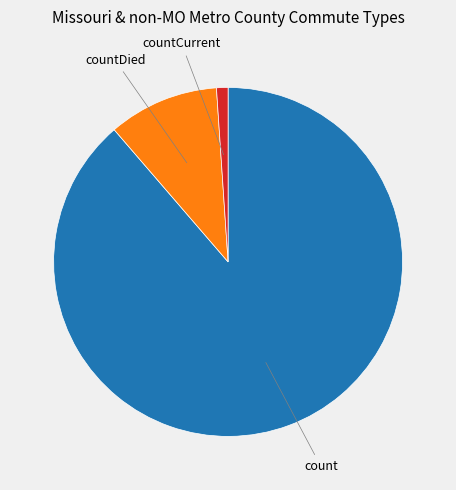

Count the number of slices in the pie.

3